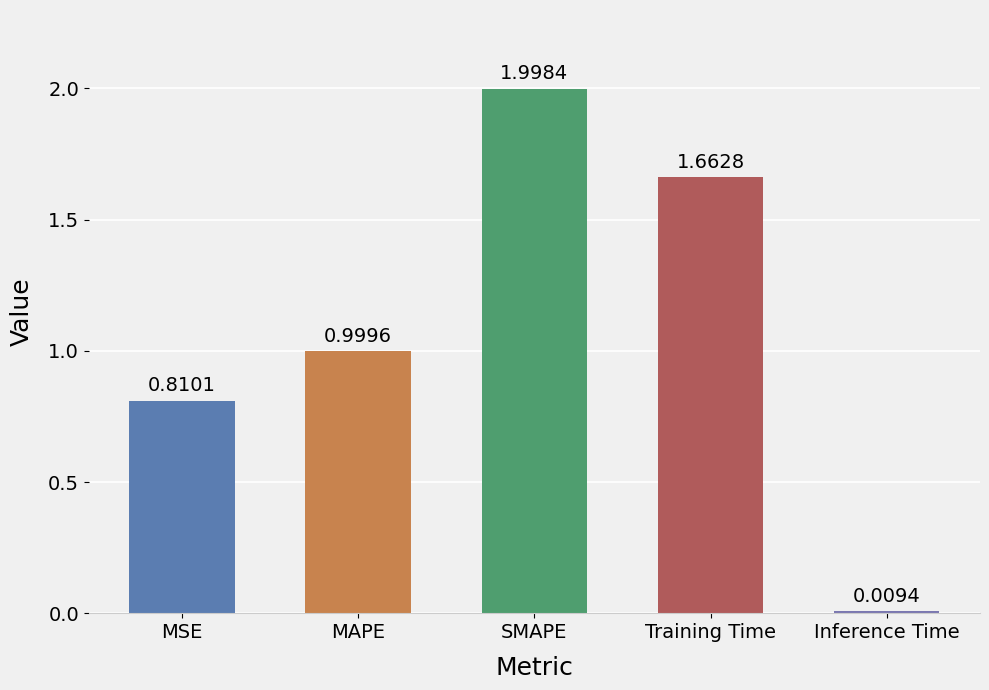

What is the change in value from Training Time to Inference Time?

-1.7